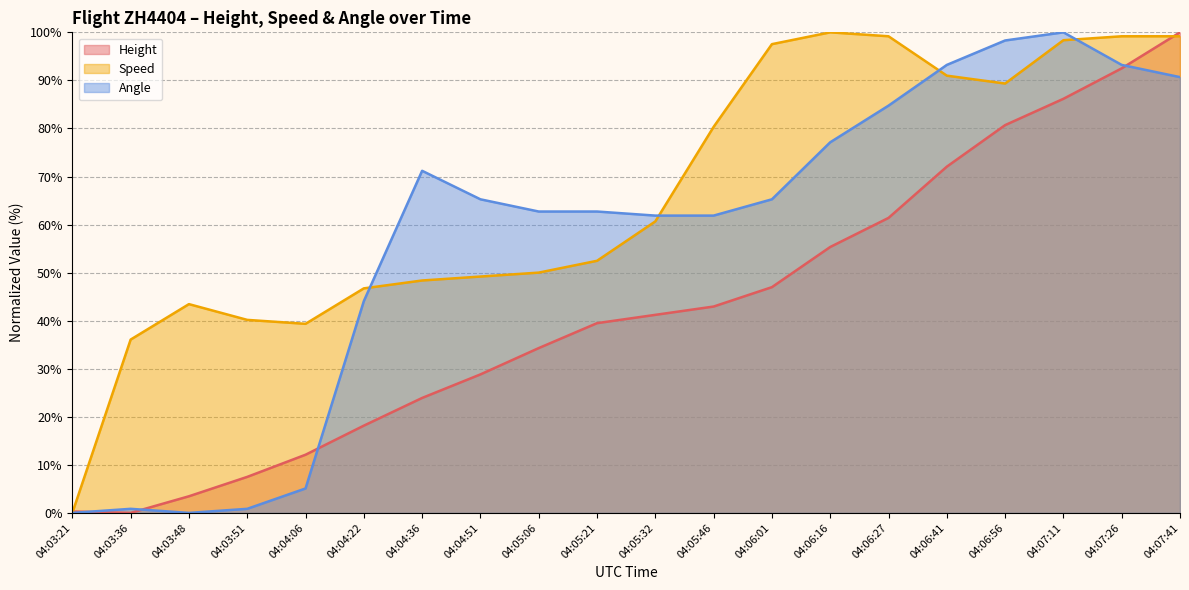

At which category does the chart reach its peak across all series?

04:07:41